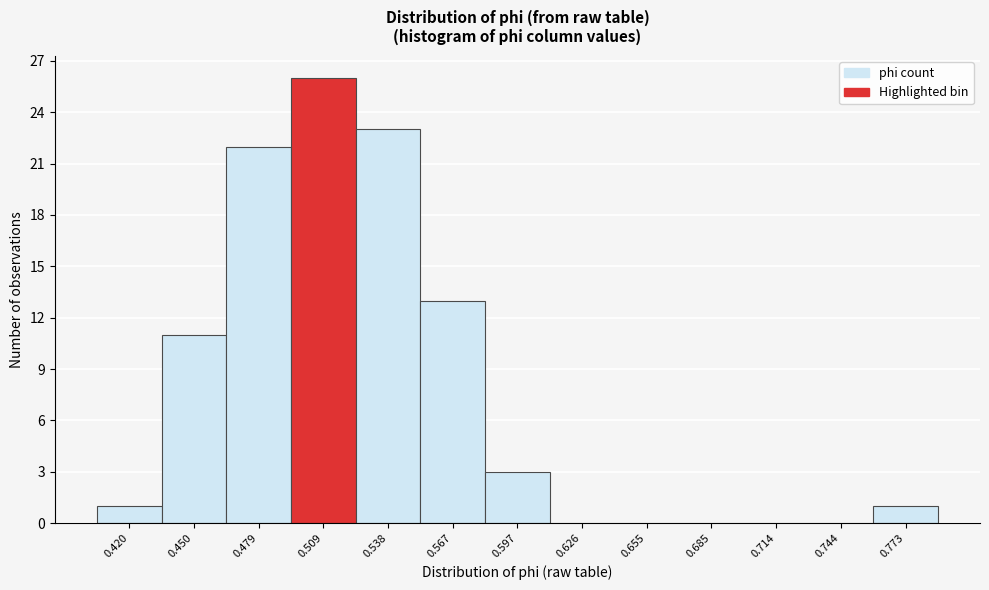

Reading right to left, extract all data points from this chart.

0.773=1	0.744=0	0.714=0	0.685=0	0.655=0	0.626=0	0.597=3	0.567=13	0.538=23	0.509=26	0.479=22	0.450=11	0.420=1